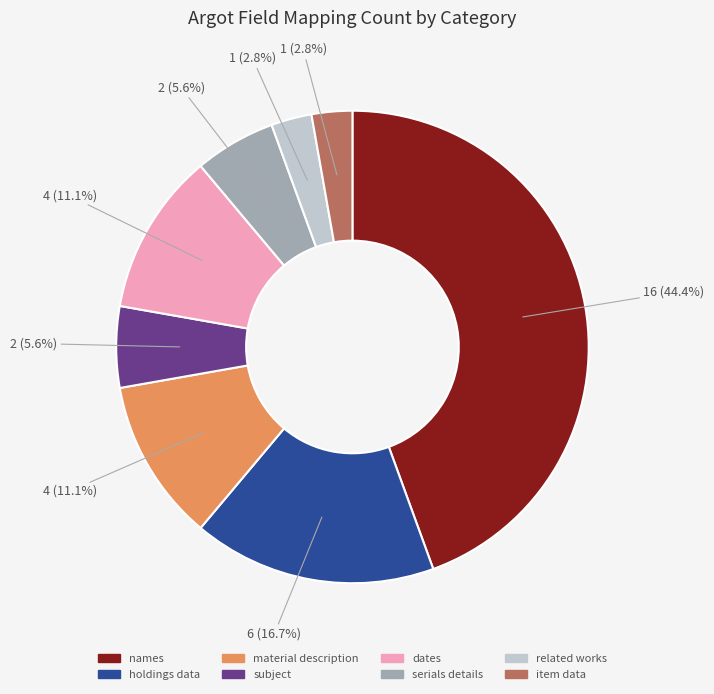

To the nearest percent, what is the average slice percentage?

12%